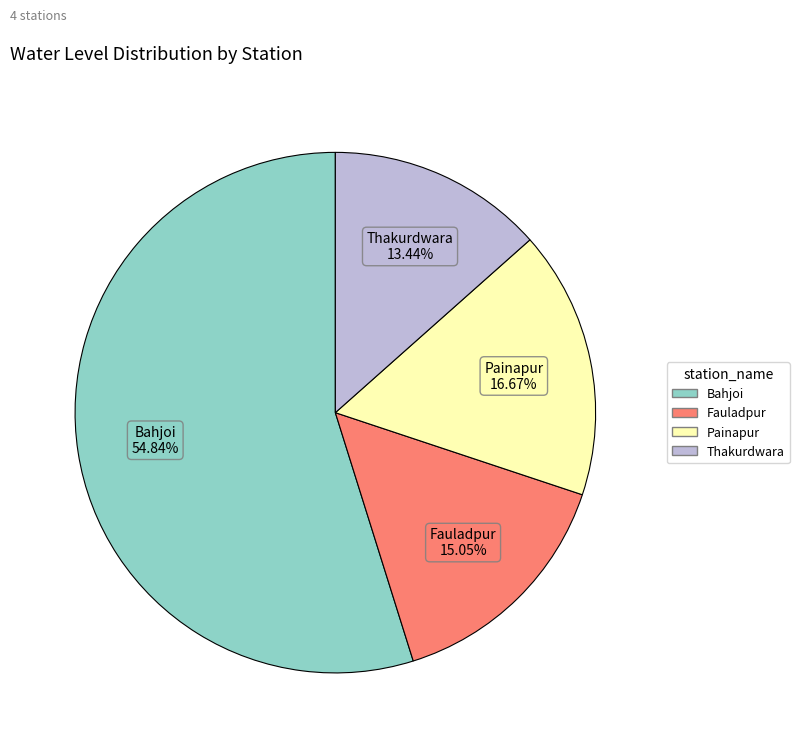

What percentage do Fauladpur and Bahjoi together represent?

69.9%